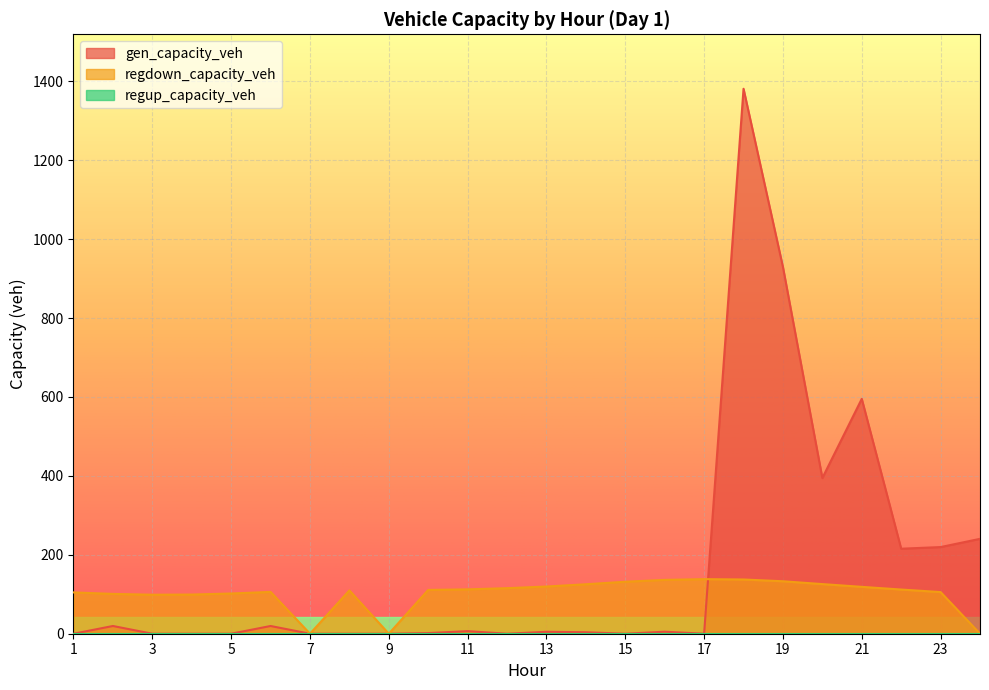

What is the maximum value shown in the chart?

1381.1